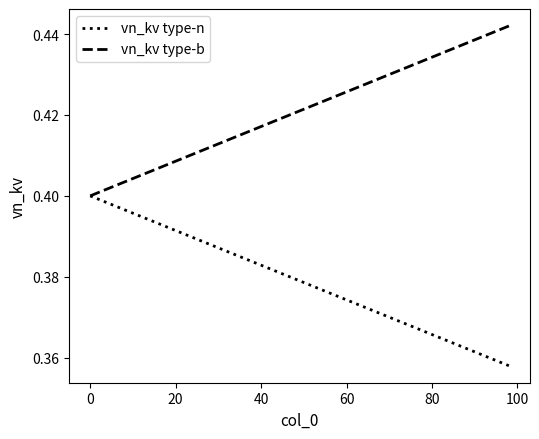

Rank the series by their maximum value, from lowest to highest.

vn_kv type-n, vn_kv type-b